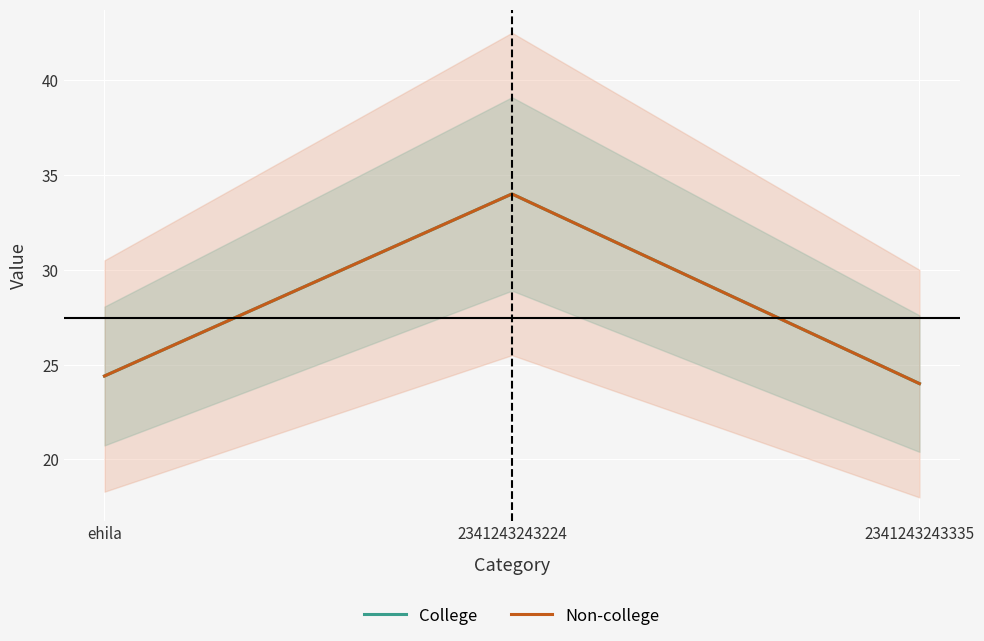

How many lines are shown in the chart?

2